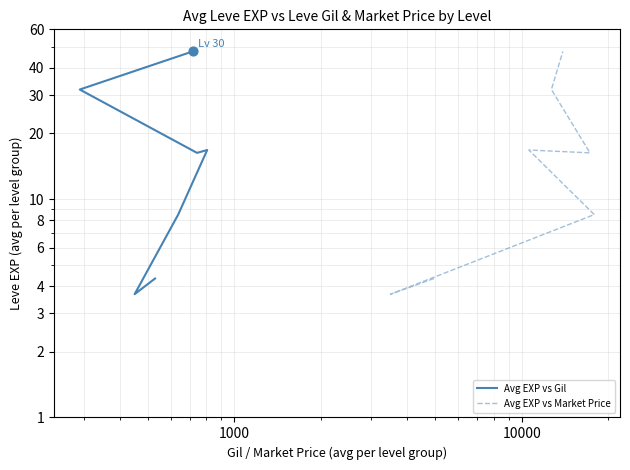

Which series contains the highest Y value?

Avg EXP vs Gil